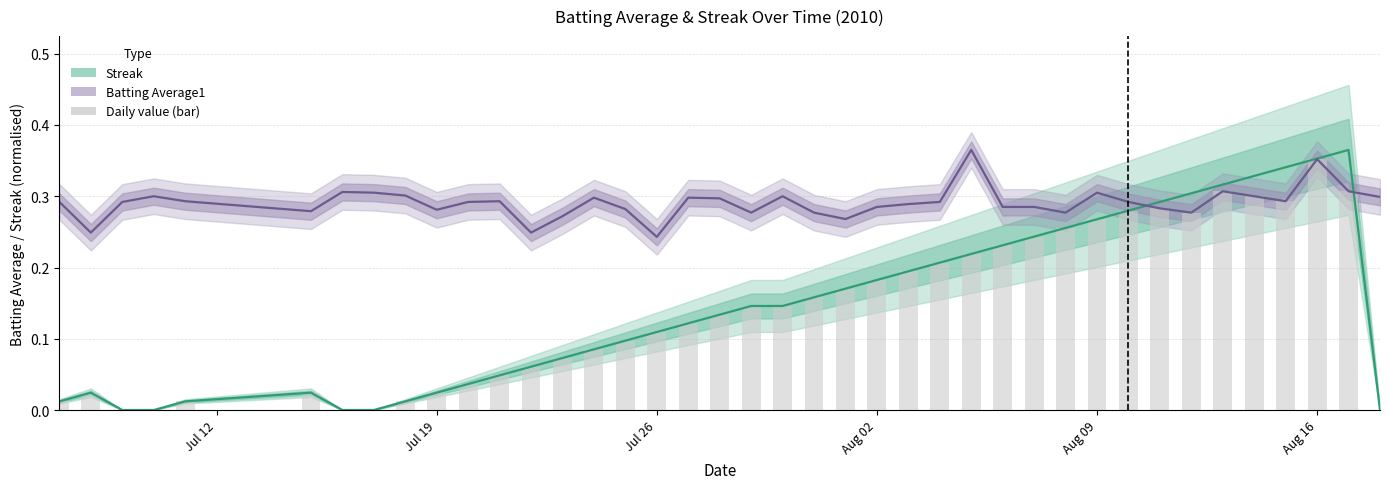

What are all the series names shown in the legend?

Streak, Batting Average1, Daily value (bar)